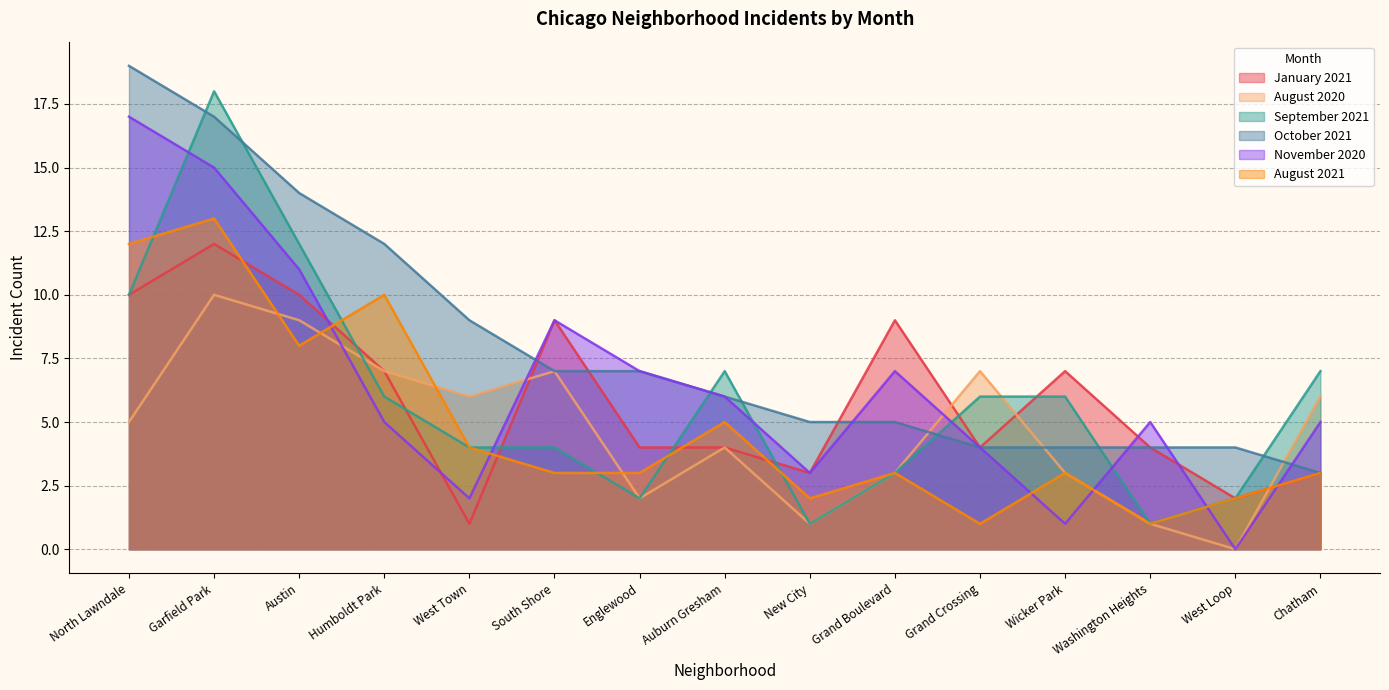

How many series are shown in this chart?

6